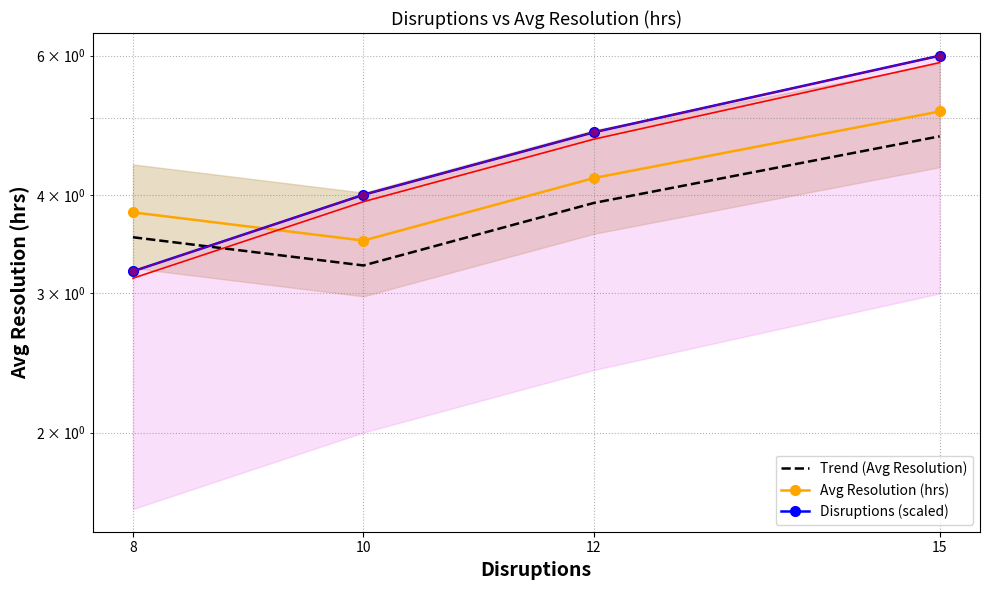

Which series has the largest total across all categories?

Disruptions (scaled)